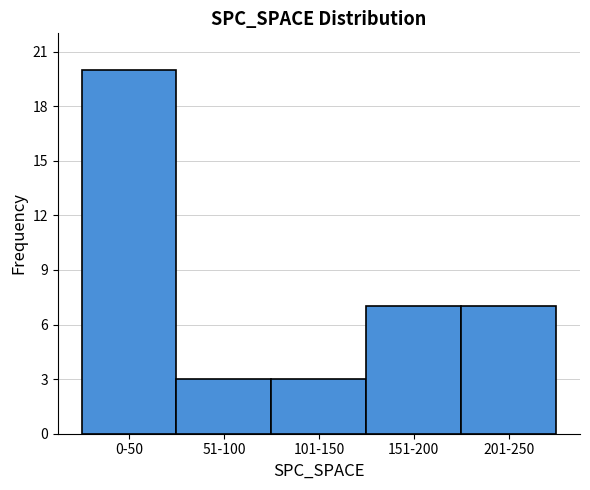

Reading left to right, transcribe all the data shown in this chart.

20	3	3	7	7